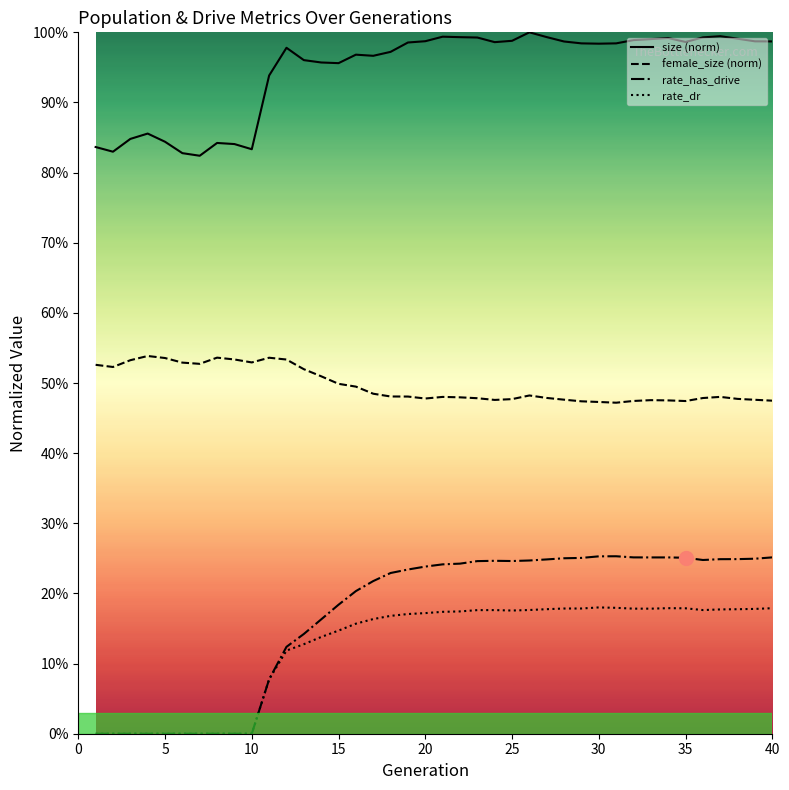

The value of size at 38 is 1.7. True or false?

False